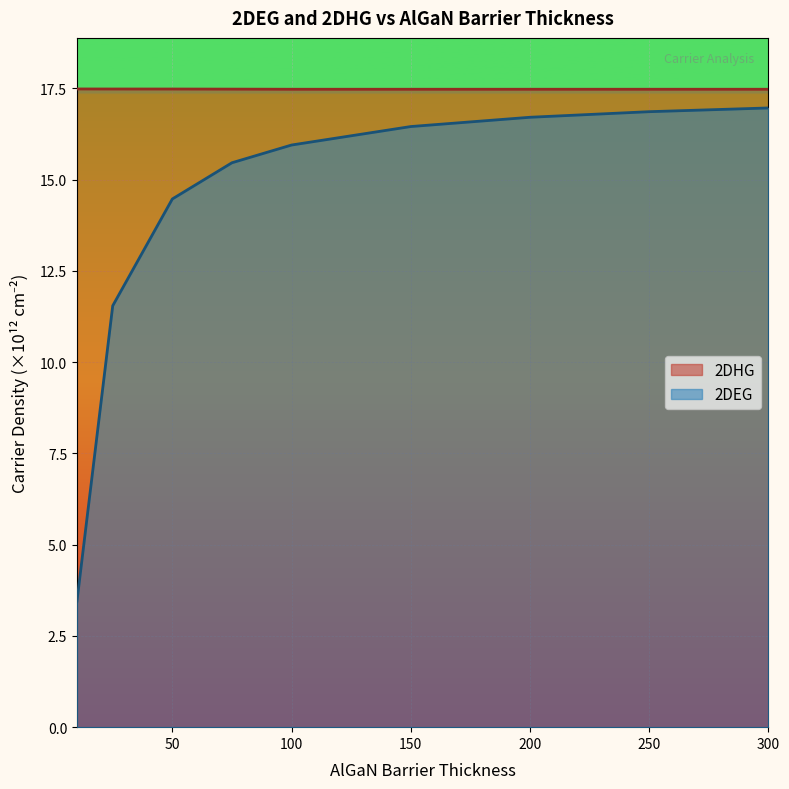

Count the 2DHG values in the range 17 to 18.

9